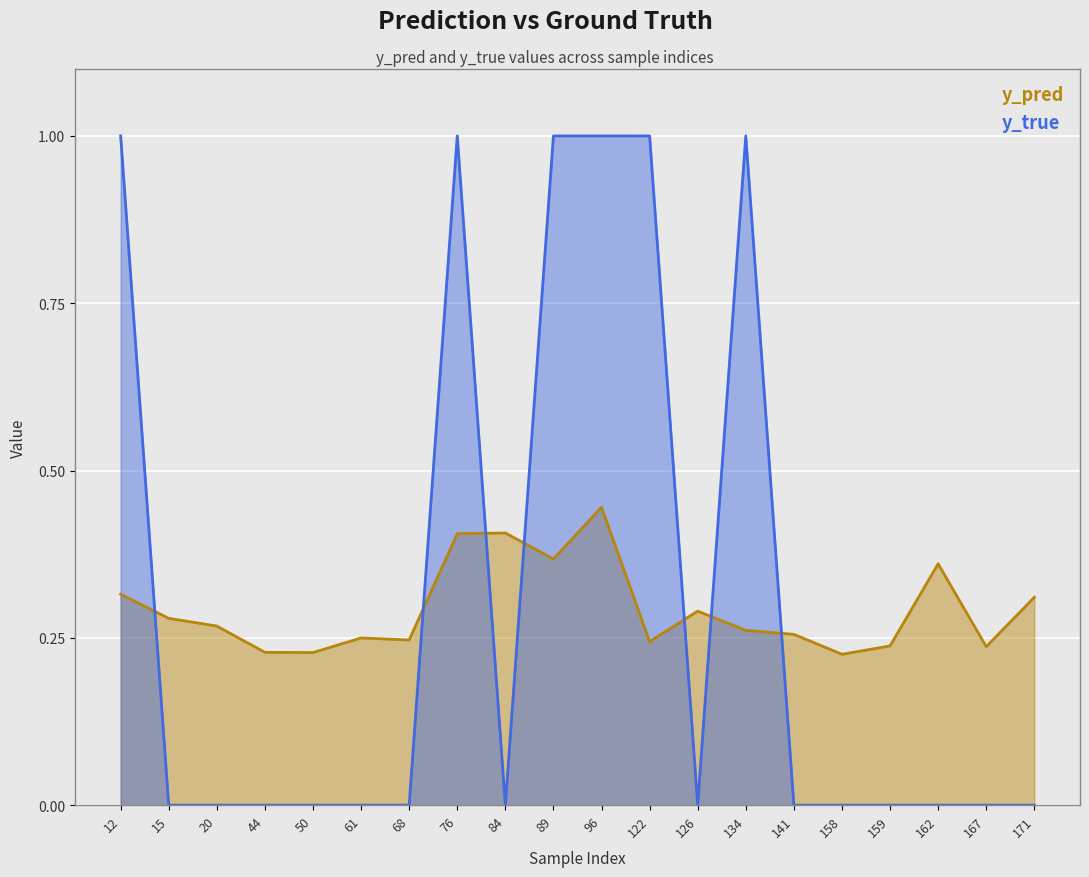

True or false: y_pred has a value of 0.4 at 158.

False